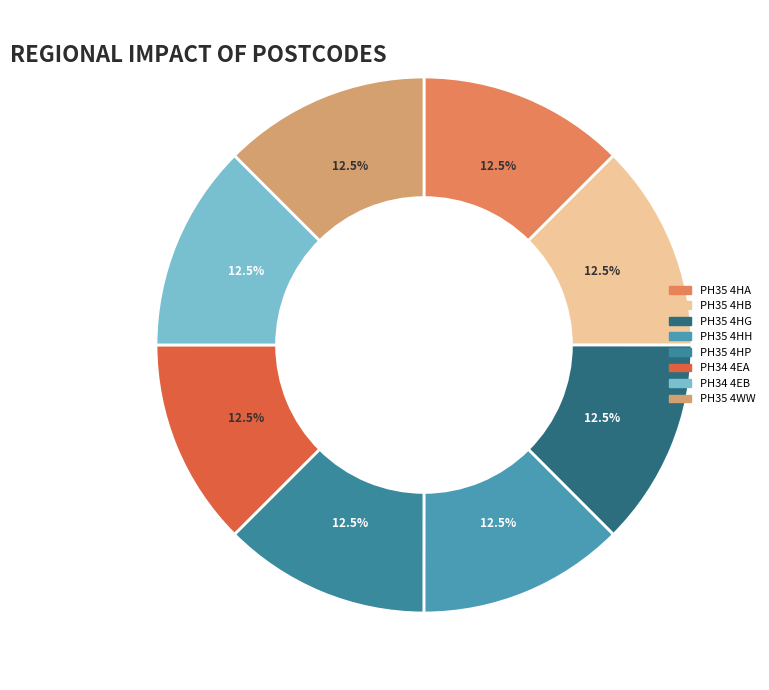

What percentage is NOT represented by PH35 4HH?

87.5%